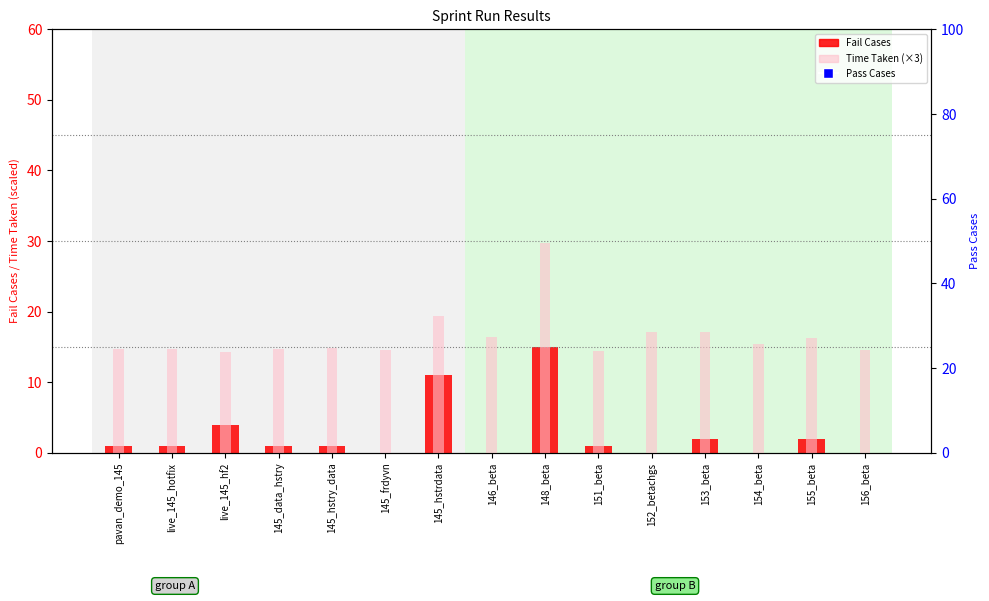

What is the total value across all series at 145_frdyvn?

179.6